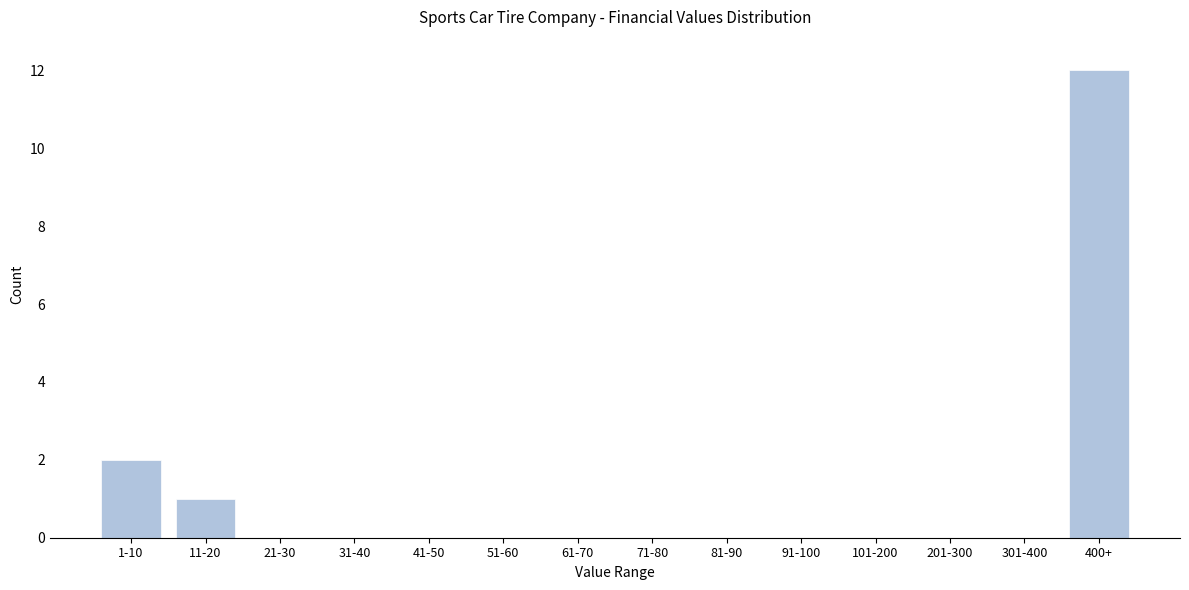

Reading left to right, extract all data points from this chart.

1-10=2	11-20=1	21-30=0	31-40=0	41-50=0	51-60=0	61-70=0	71-80=0	81-90=0	91-100=0	101-200=0	201-300=0	301-400=0	400+=12